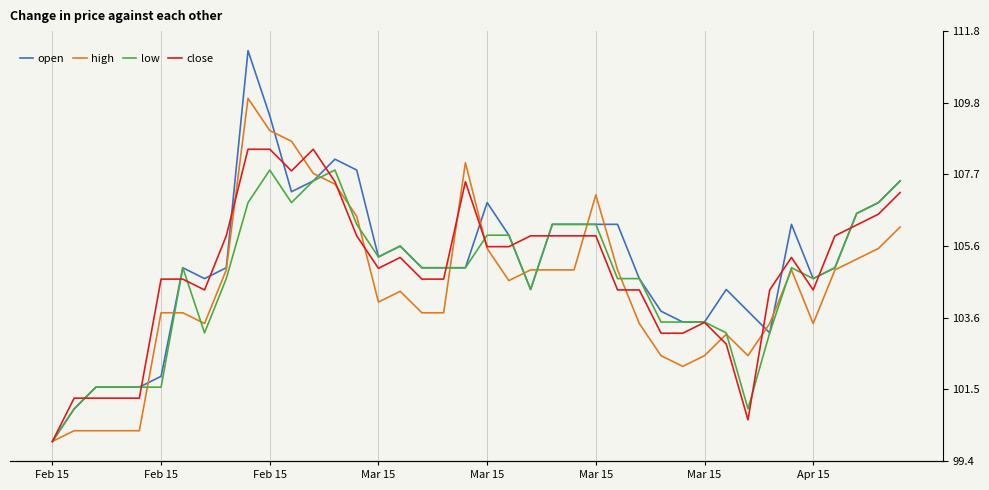

Between 37 and 26, which is larger?

37